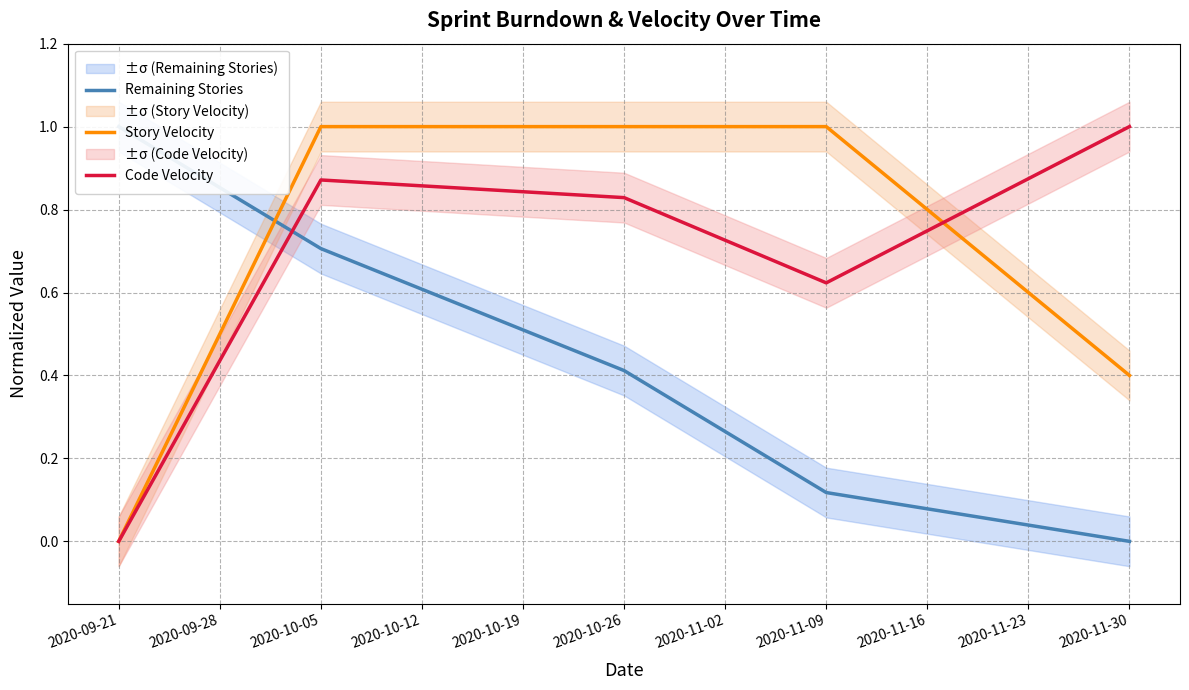

True or false: Story Velocity has a value of 0.4 at 2020-10-05.

False